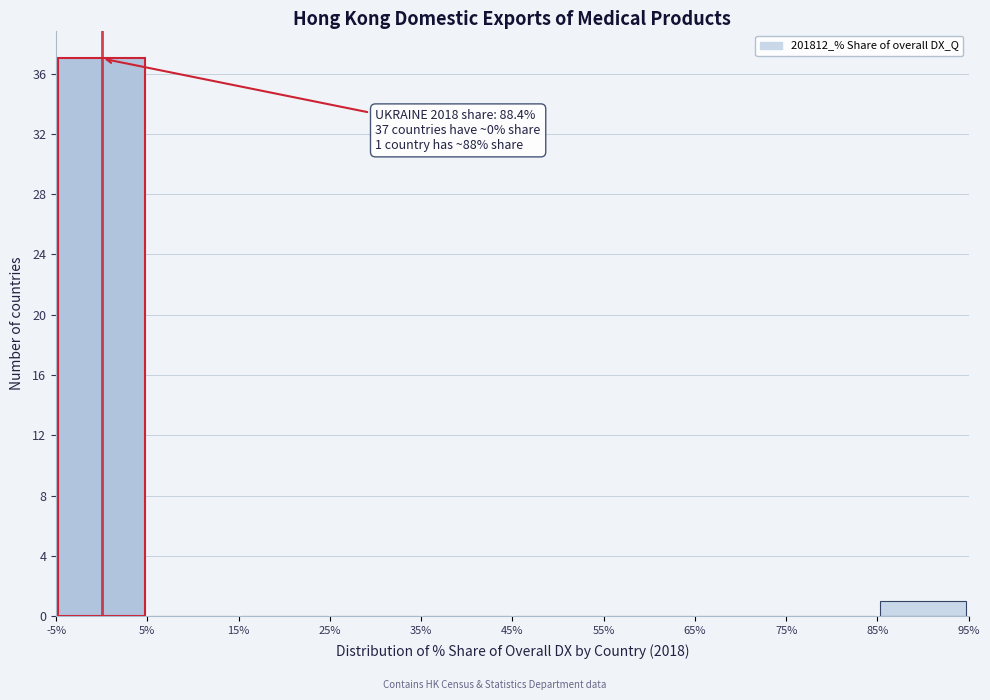

Over which range of the x-axis is the bar tallest?

-5% to 5%